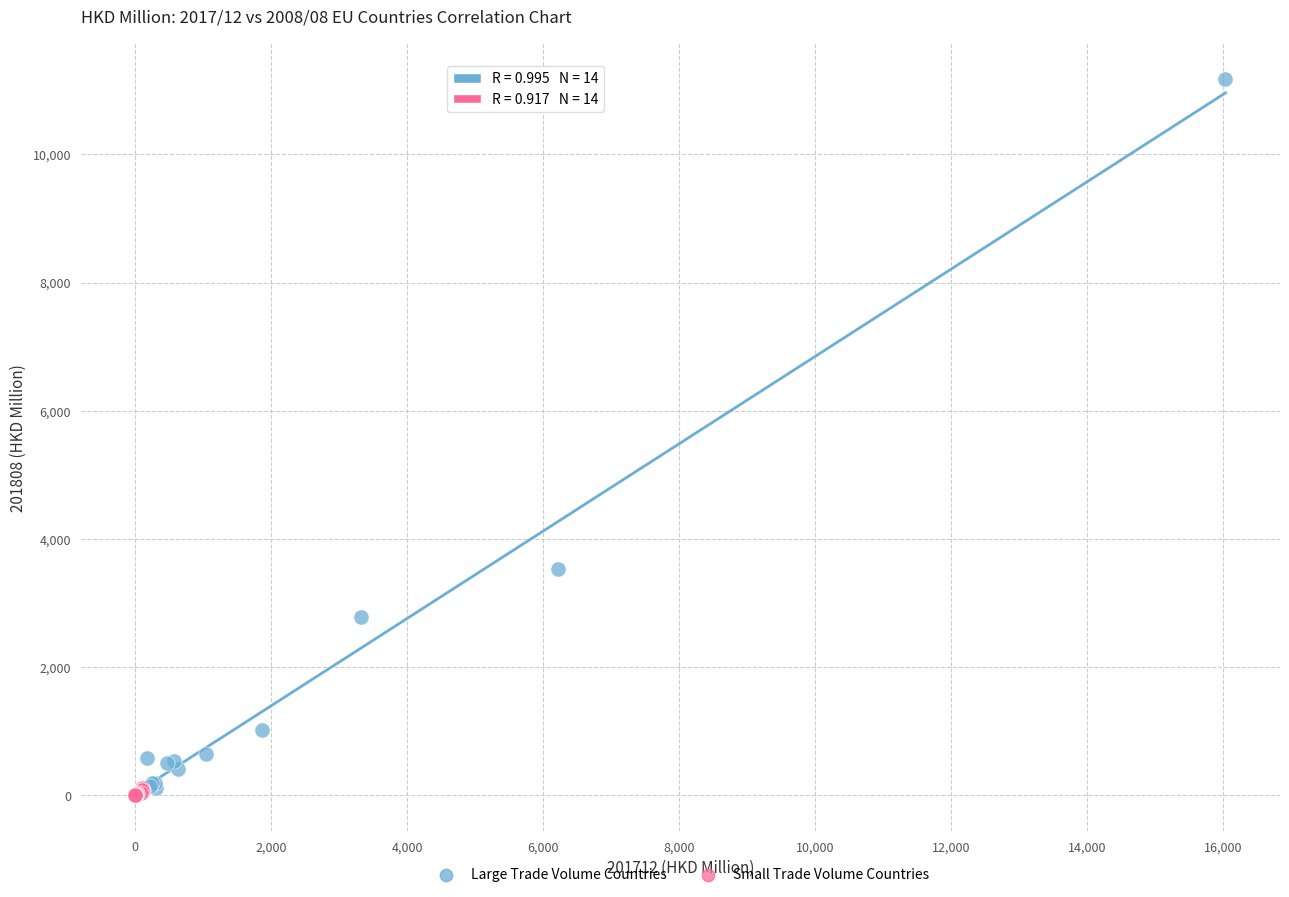

Which series has the largest Y range (max minus min)?

Large Trade Volume Countries